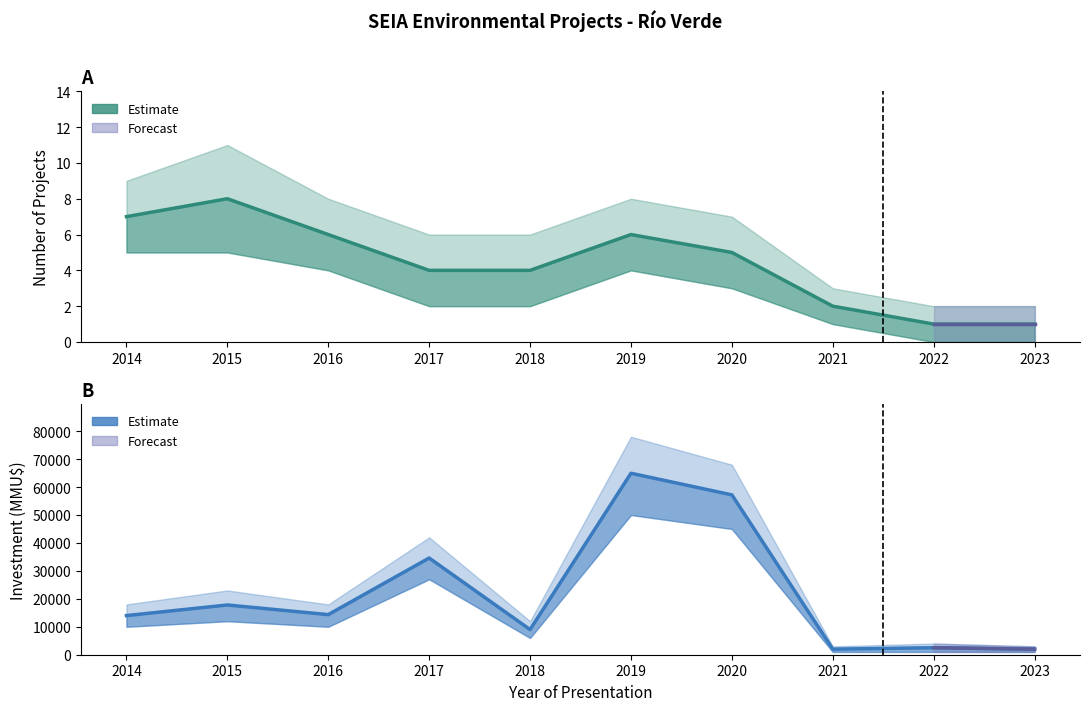

True or false: Investment (MMU$) estimate and Project Count (estimate) cross at least once.

False